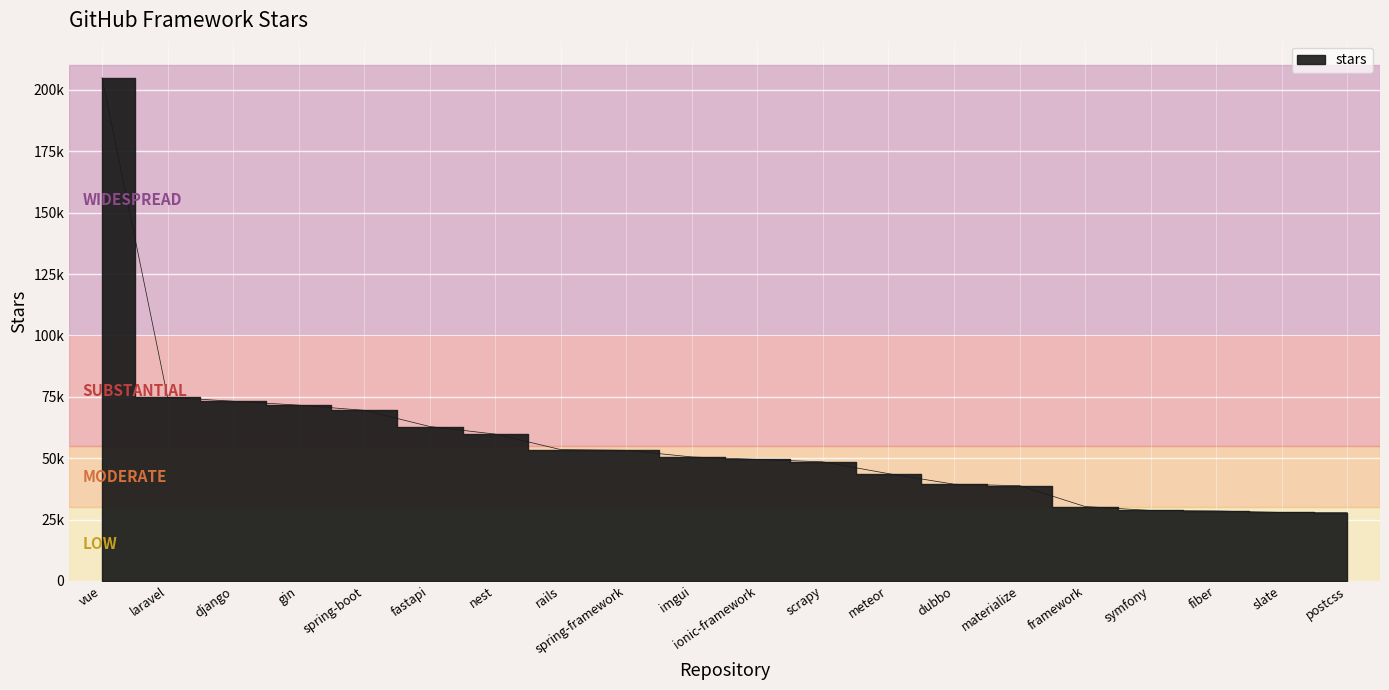

The value at spring-framework is 53200. True or false?

True